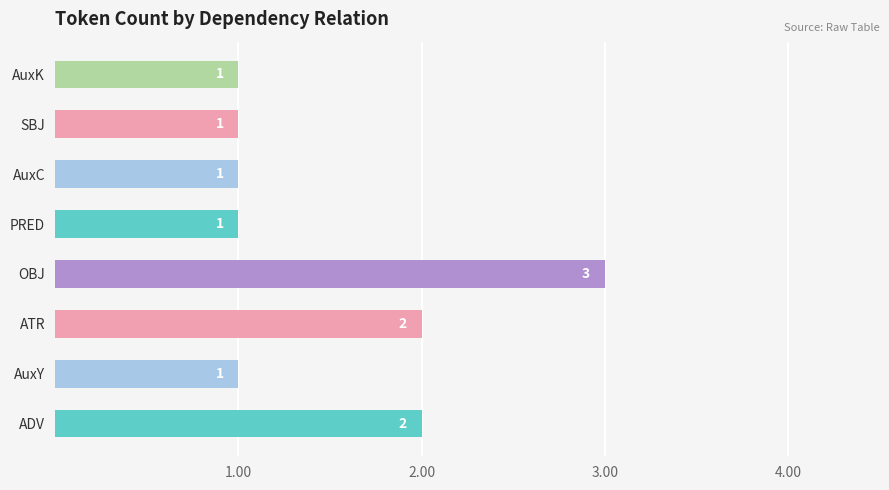

How many values are between 1 and 2?

7